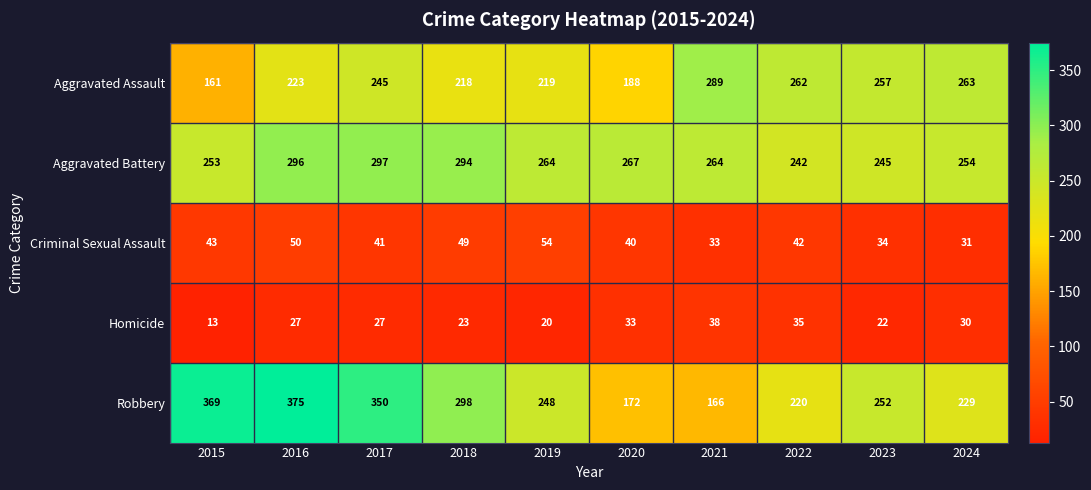

Which label corresponds to the smallest value in the chart?

2015